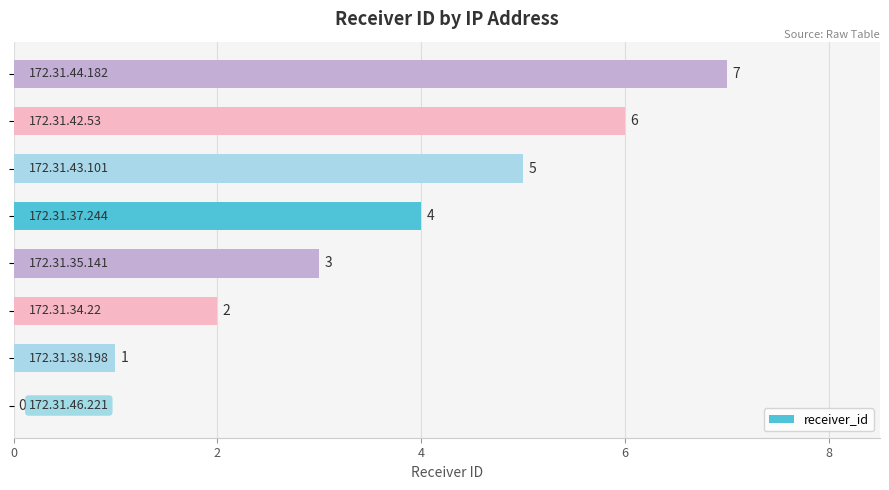

What is the sum of all values?

28